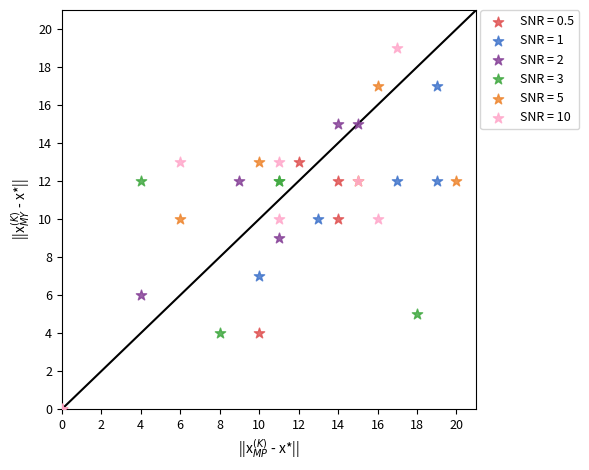

Which series has the widest spread of Y values?

SNR = 10